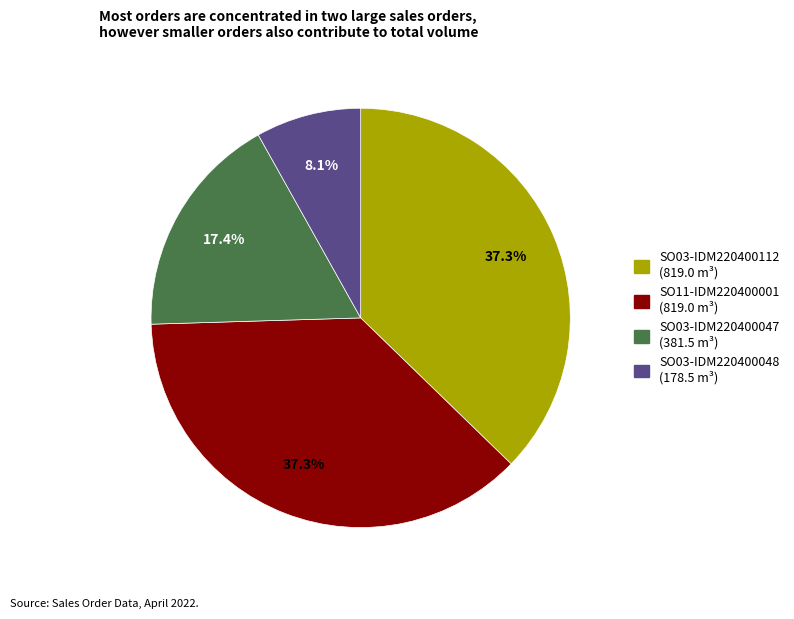

What percentage is the SO03-IDM220400112 slice, to the nearest percent?

37%